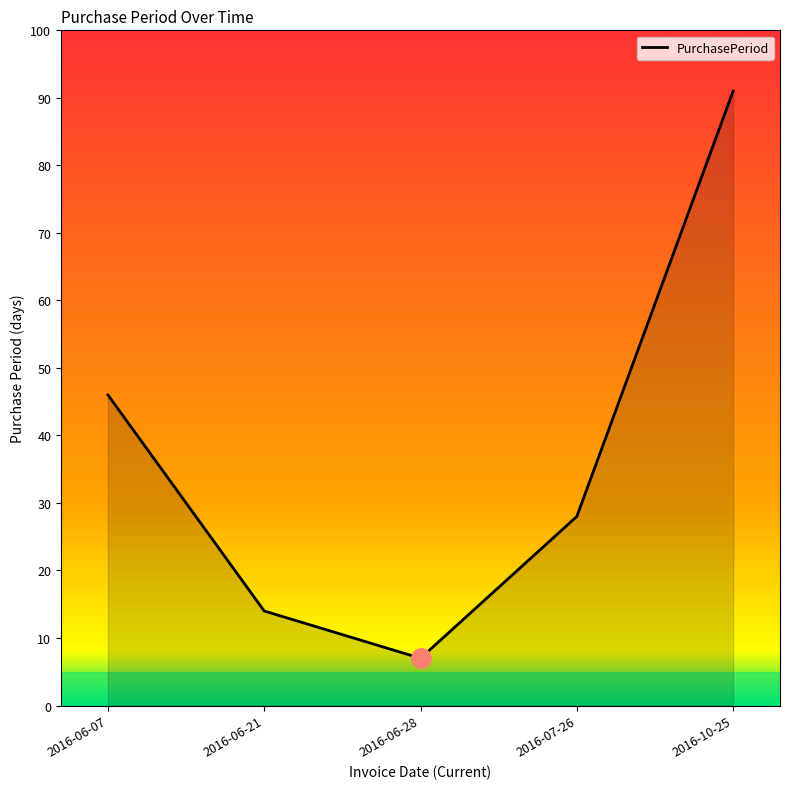

What is the minimum value shown in the chart?

7